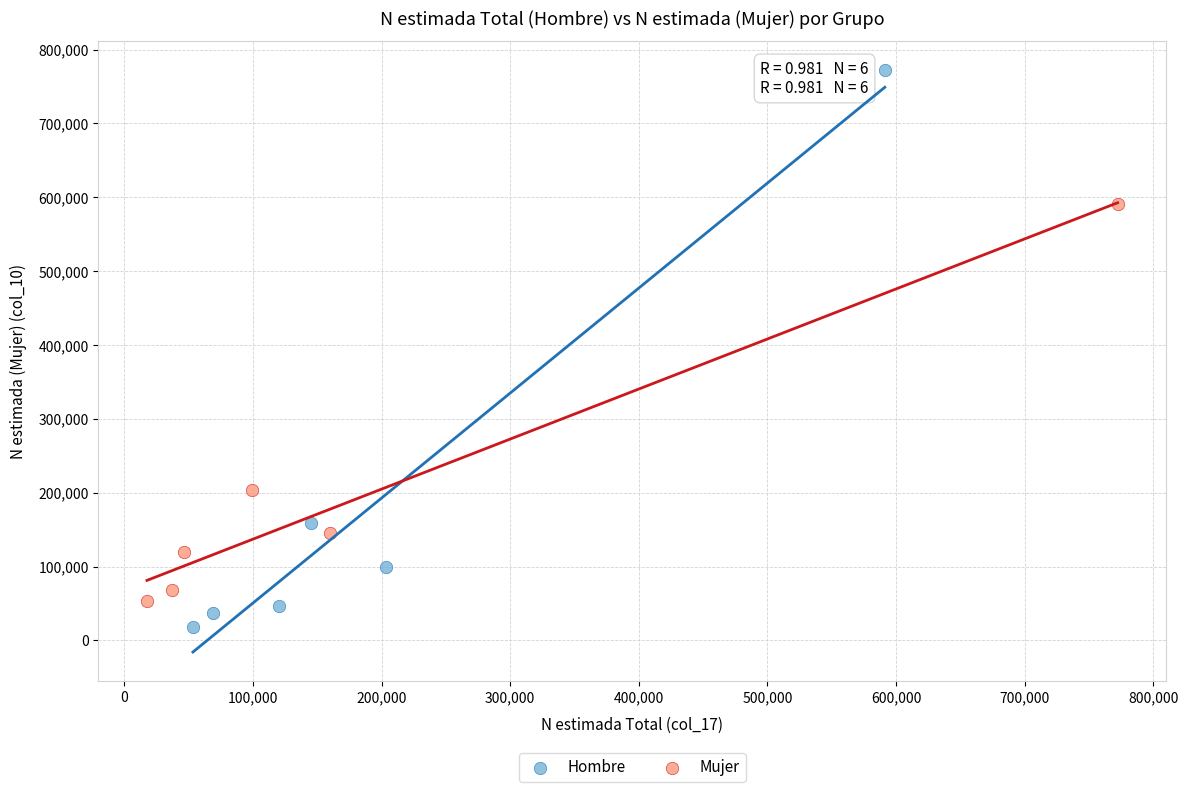

Which series contains the highest Y value?

Hombre